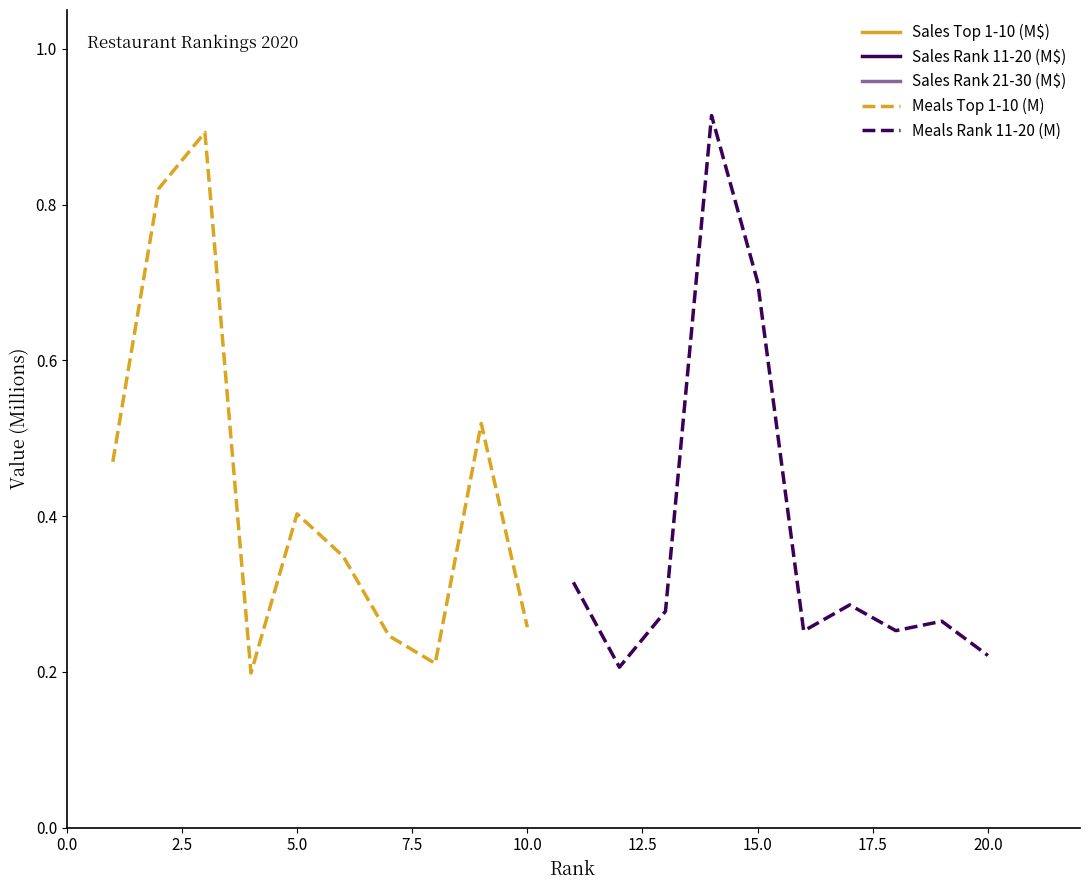

True or false: Sales Rank 11-20 (M$) and Meals Top 1-10 (M) intersect in this chart.

False